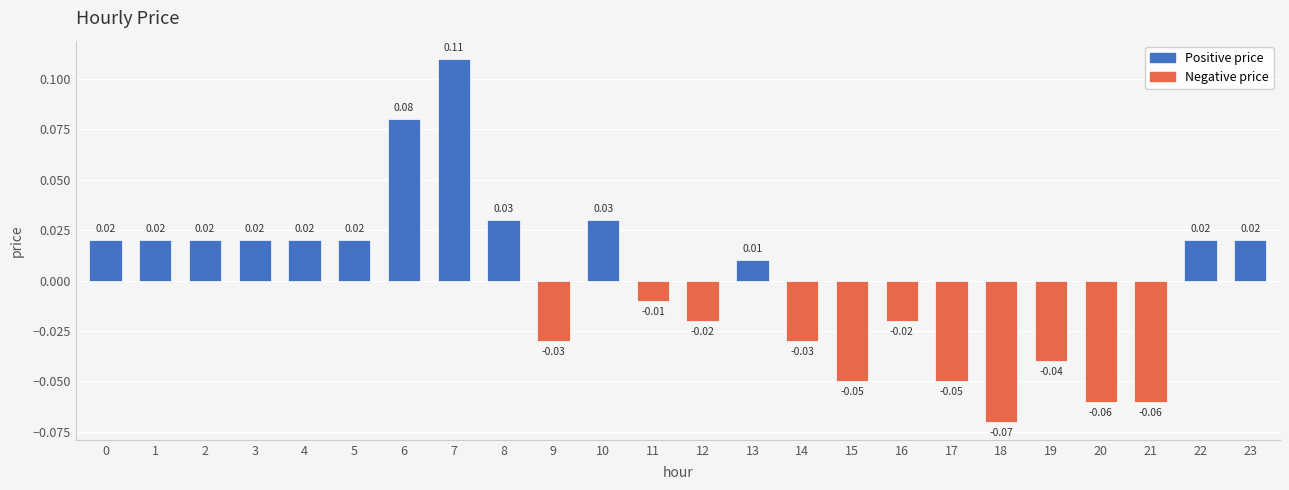

Which has a higher value, 23 or 7?

7